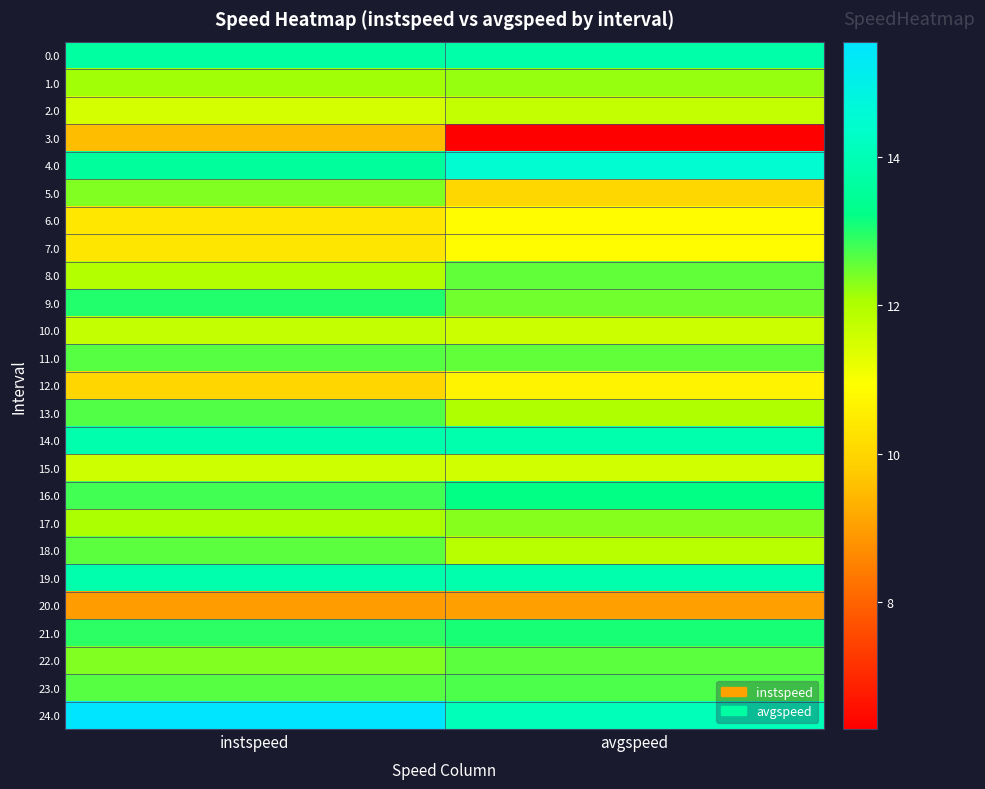

At how many categories does at least one series exceed 13?

2